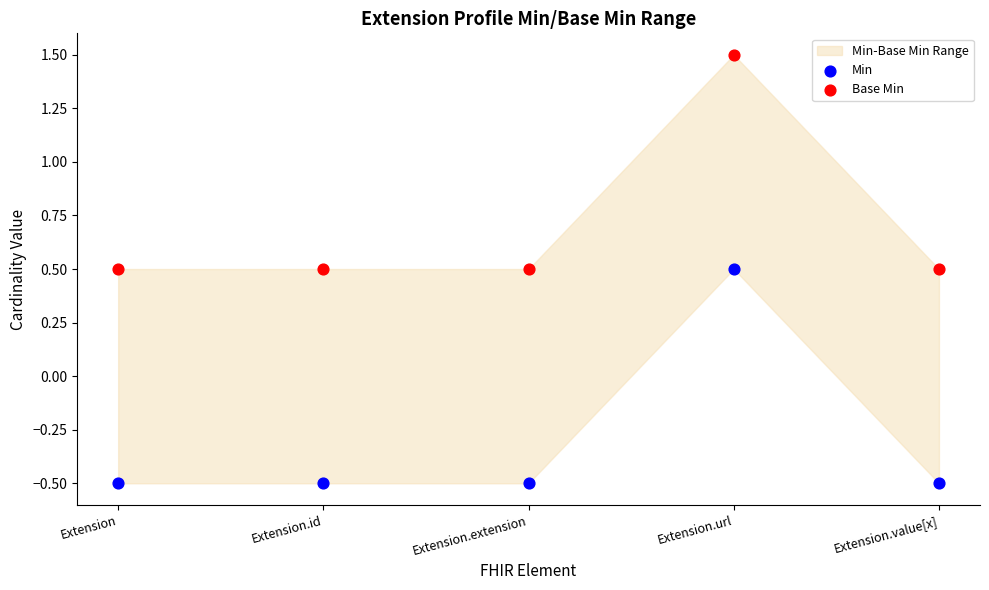

Which series reaches the minimum Y coordinate?

Min